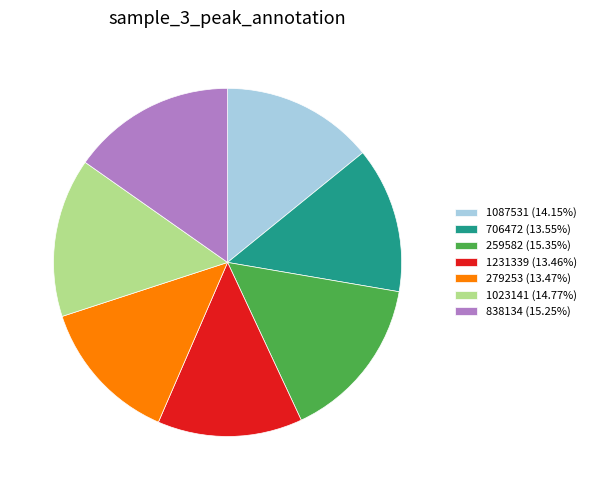

True or false: 259582 accounts for 15% of the total.

True